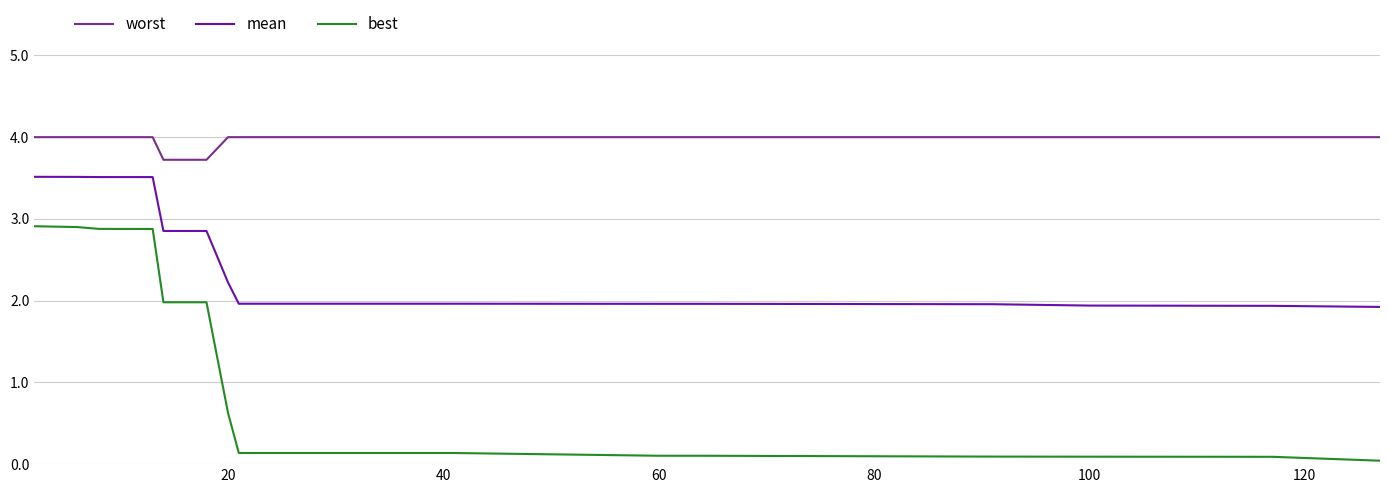

True or false: mean and worst intersect in this chart.

False